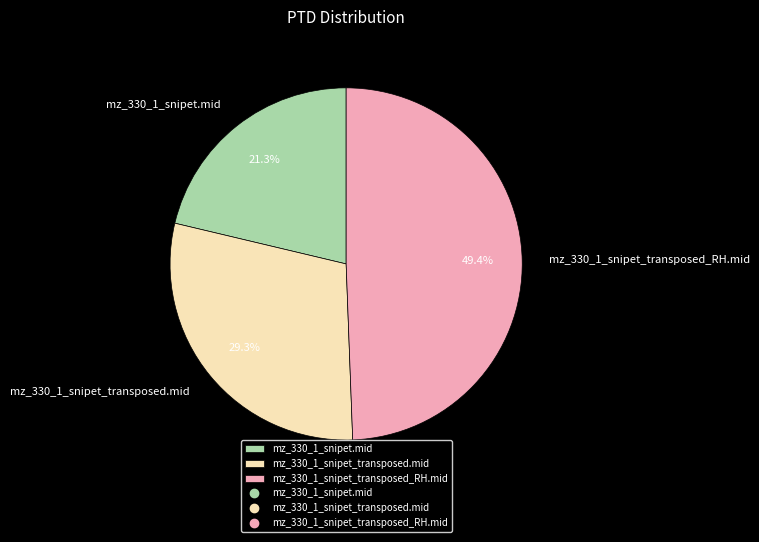

Is it true that mz_330_1_snipet_transposed.mid is 20% of the pie?

False